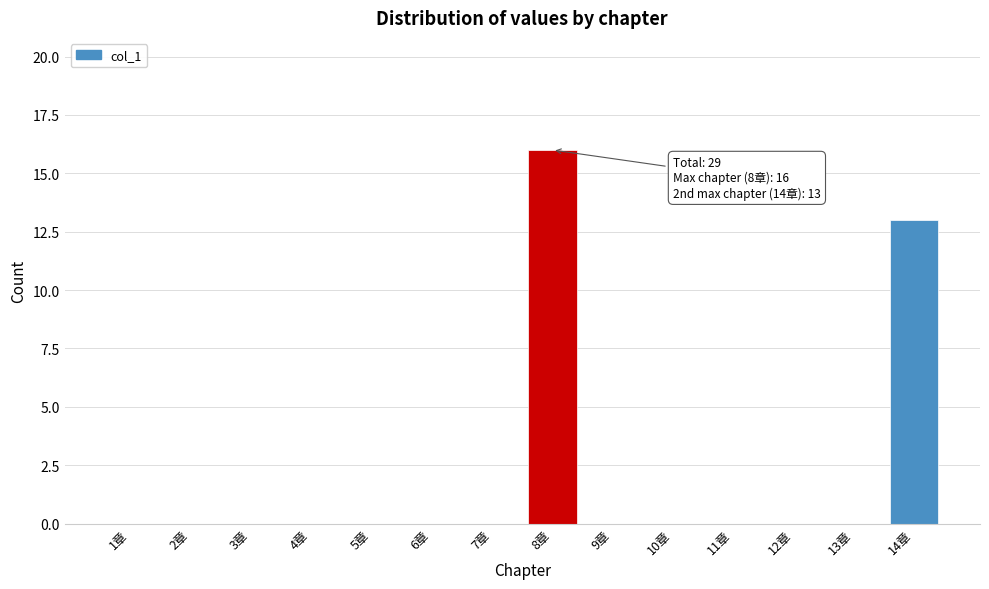

What is the sum of all values?

29